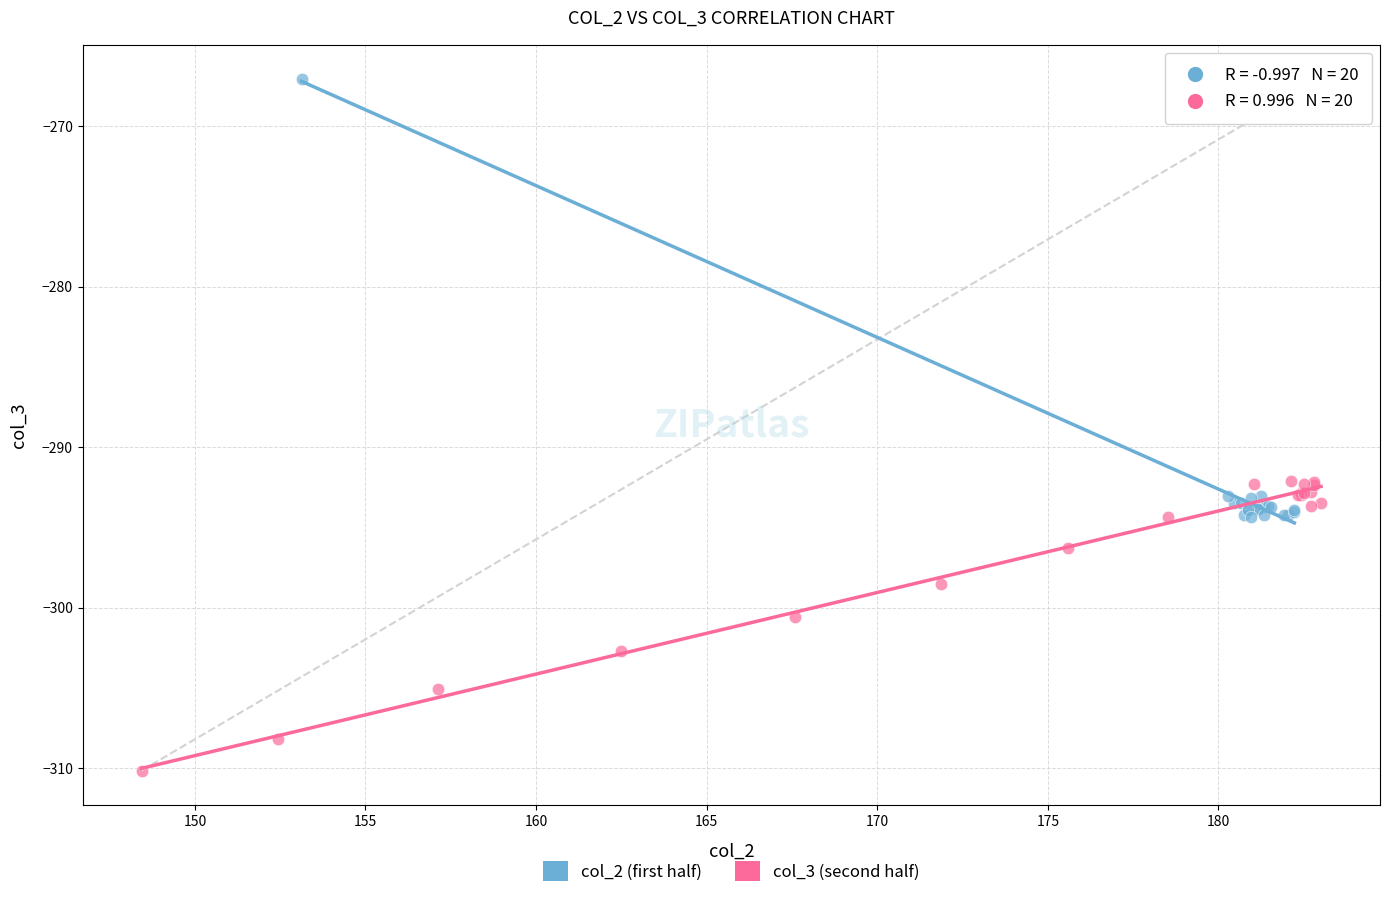

Which series has the widest spread of Y values?

col_2 (first half)